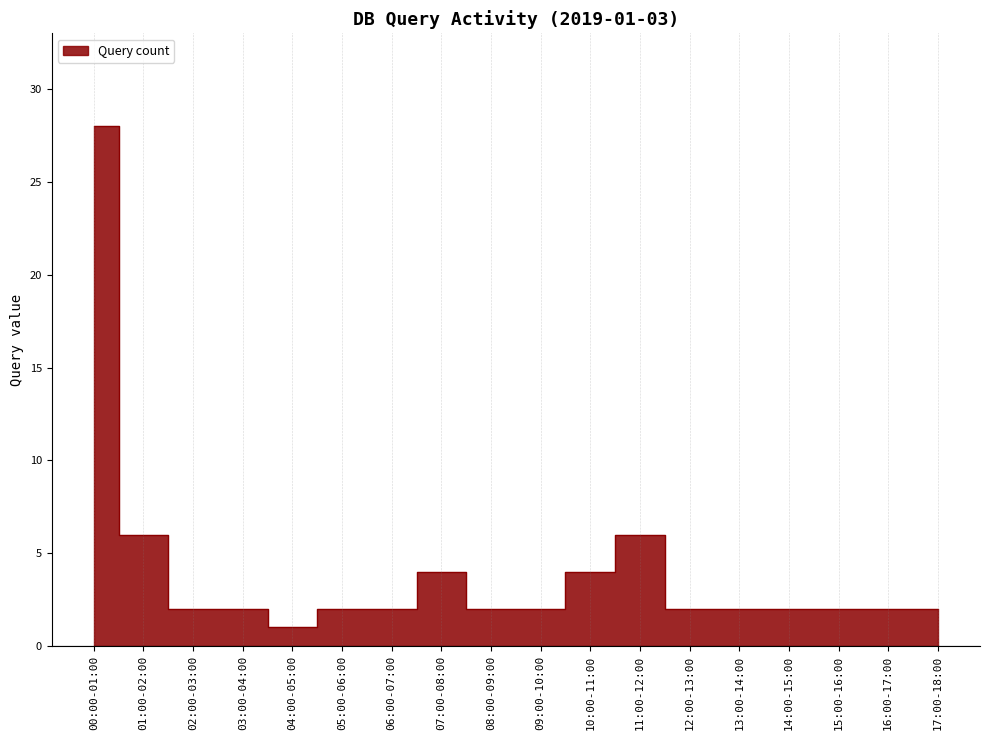

How many lines are shown in the chart?

1